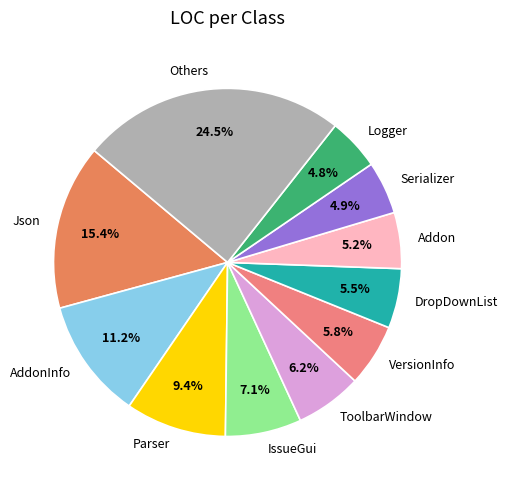

To the nearest percent, what is the average slice percentage?

9%